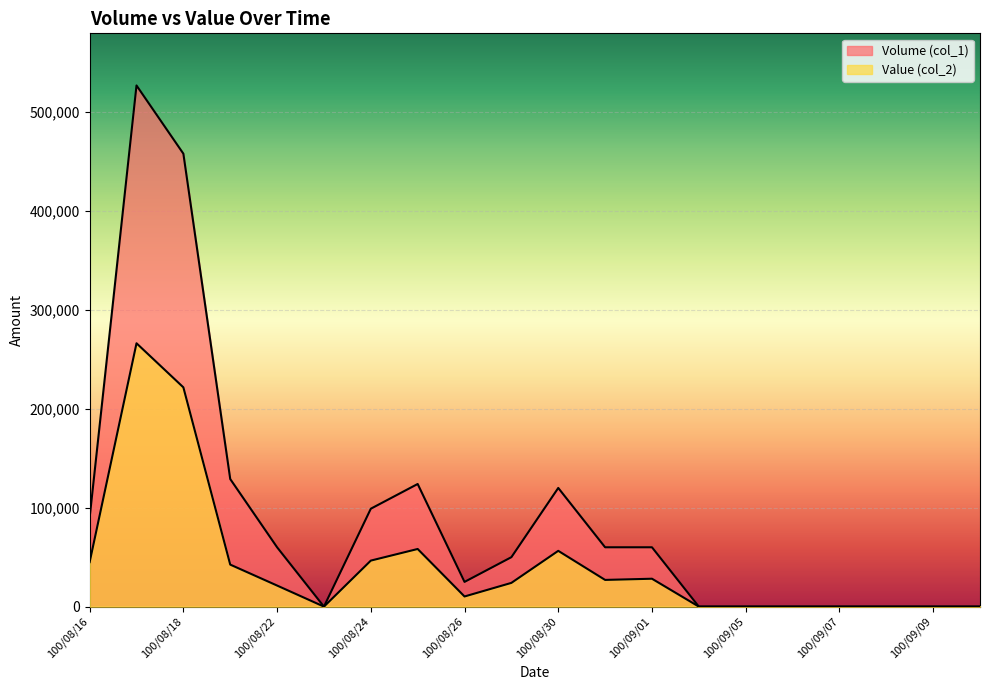

What is the maximum value for Value (col_2)?

266290